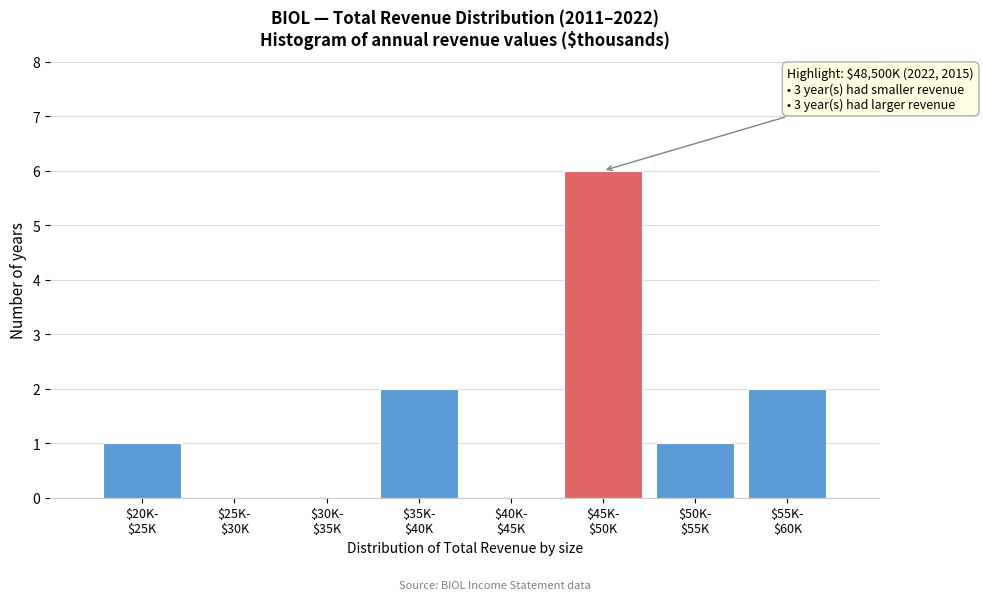

What is the maximum value shown in the chart?

6